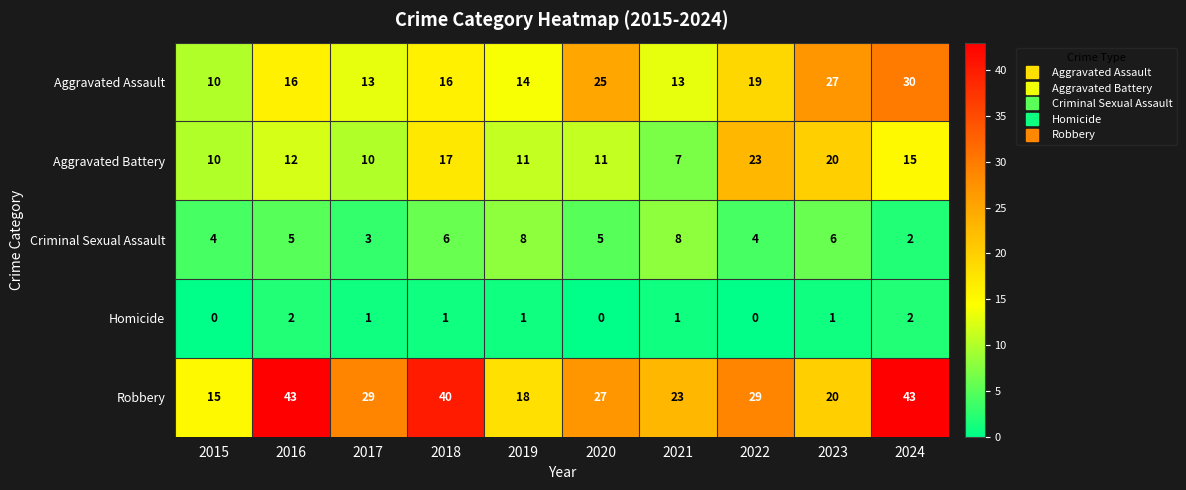

List the series in order of their overall mean, highest first.

Robbery, Aggravated Assault, Aggravated Battery, Criminal Sexual Assault, Homicide